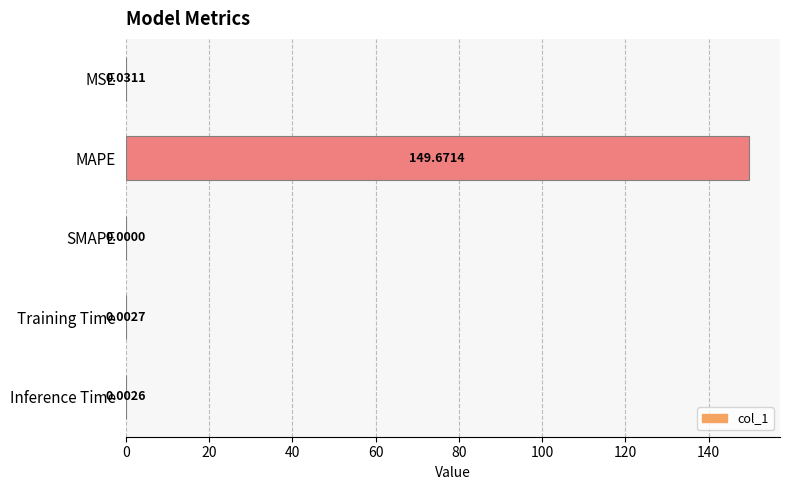

Are the bars horizontal?

Yes